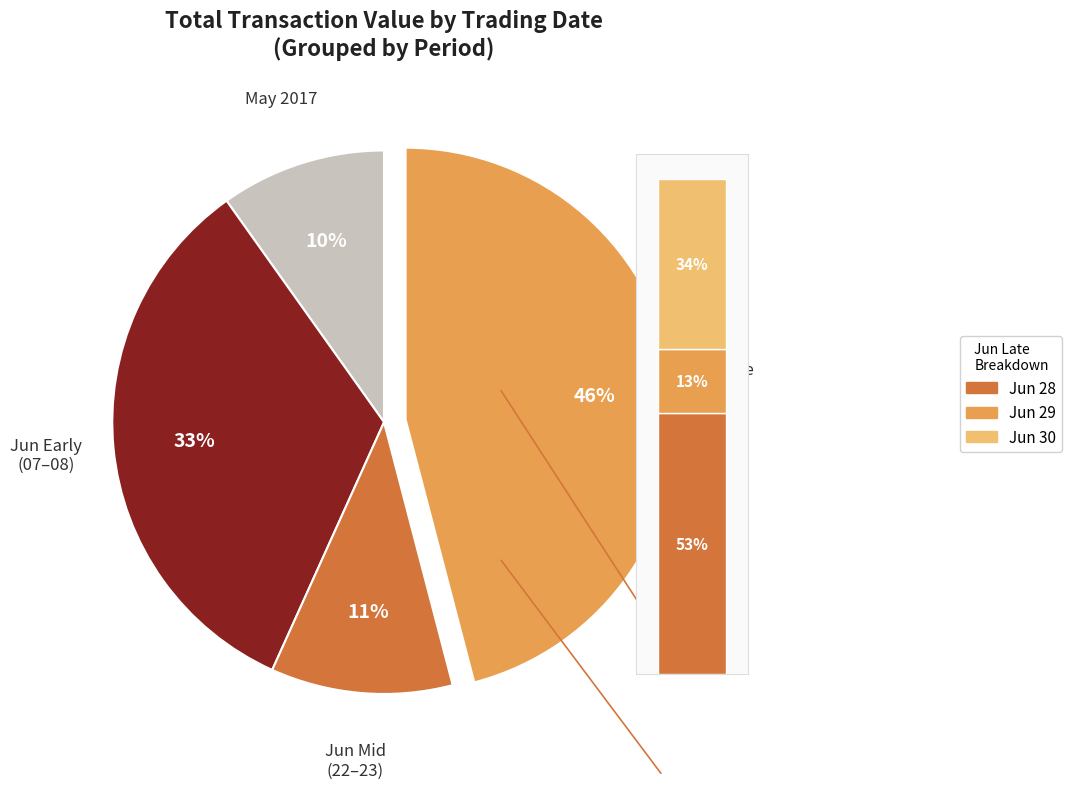

Is it true that 2017-06-22 is 6% of the pie?

True